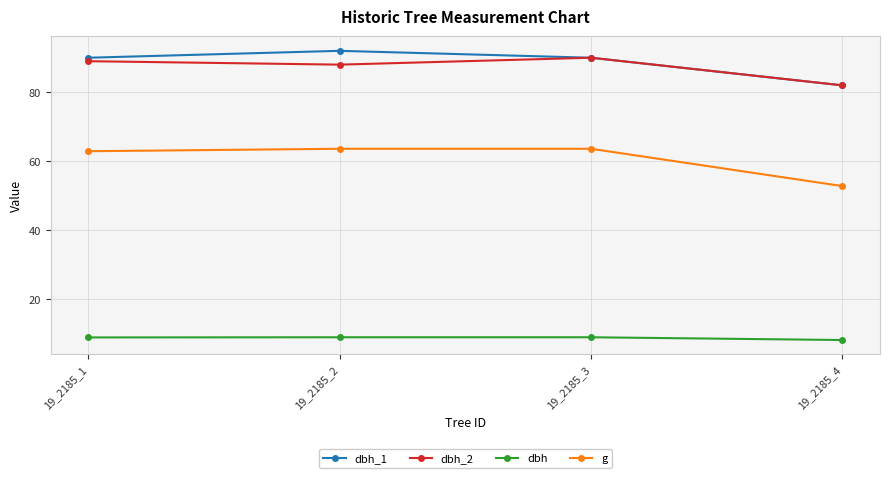

At which label does dbh_2 reach its minimum?

19_2185_4